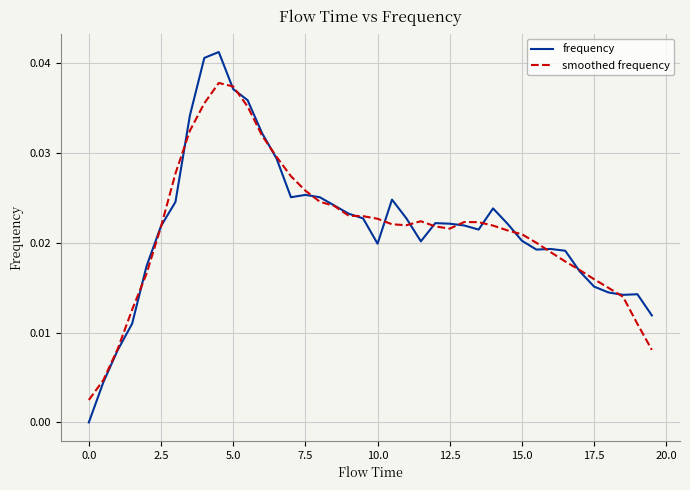

List the series in order of their peak value, lowest first.

smoothed frequency, frequency